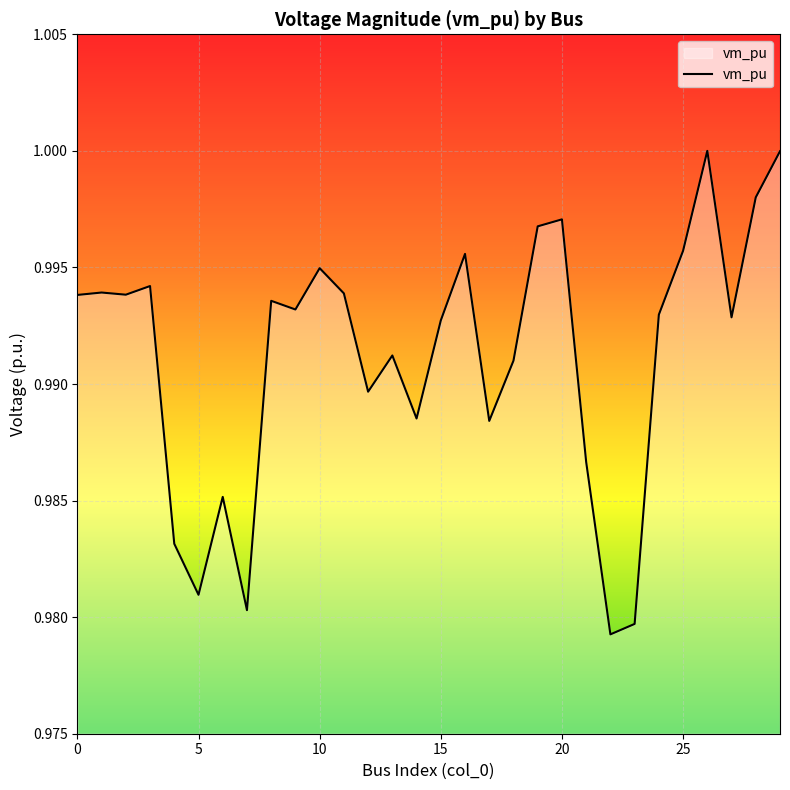

Does the chart have visible grid lines?

Yes